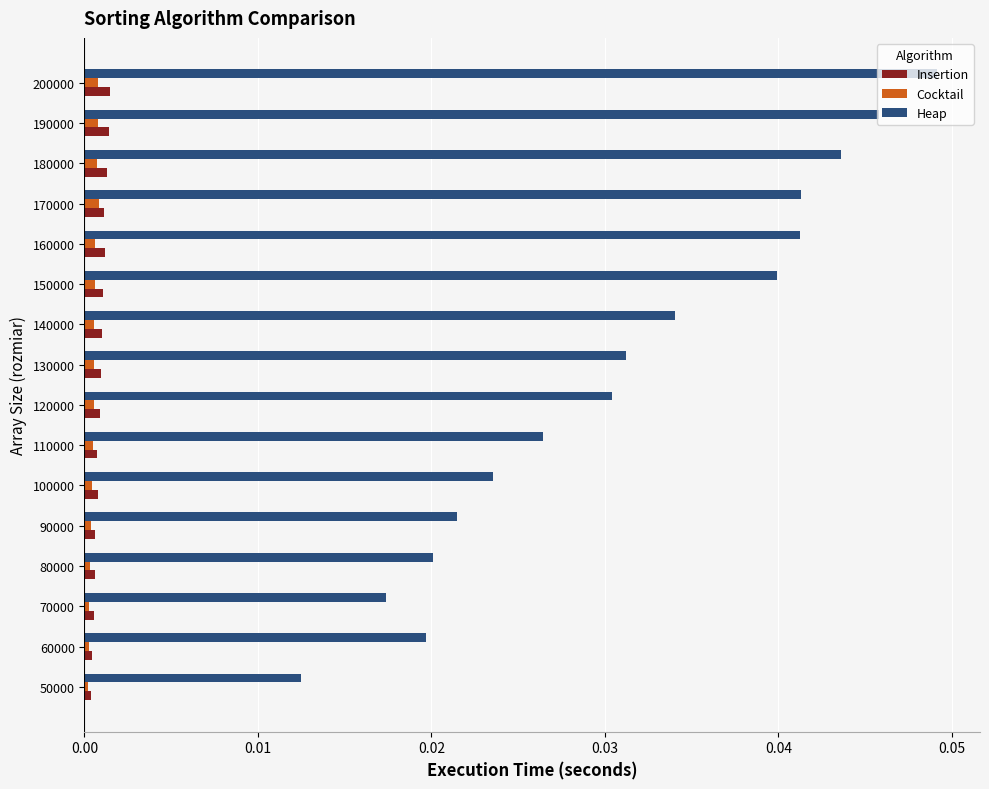

At which category is the sum across all series the highest?

200000